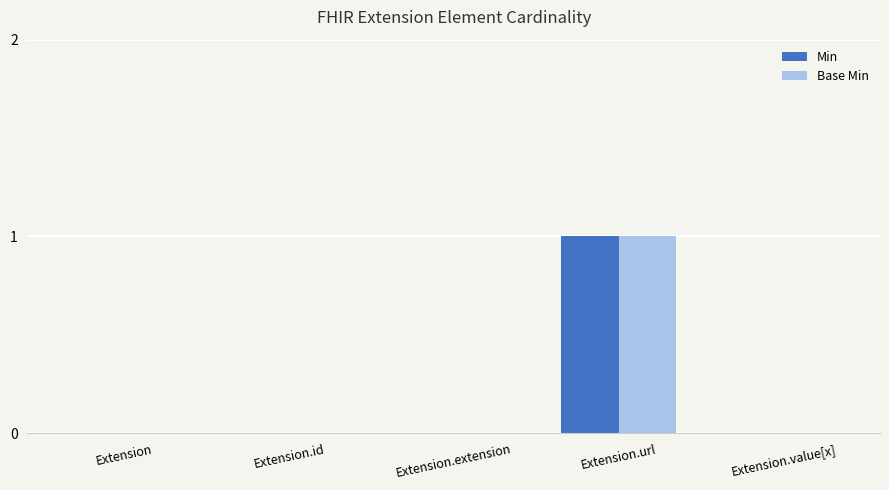

Which category has the highest value across all series?

Extension.url